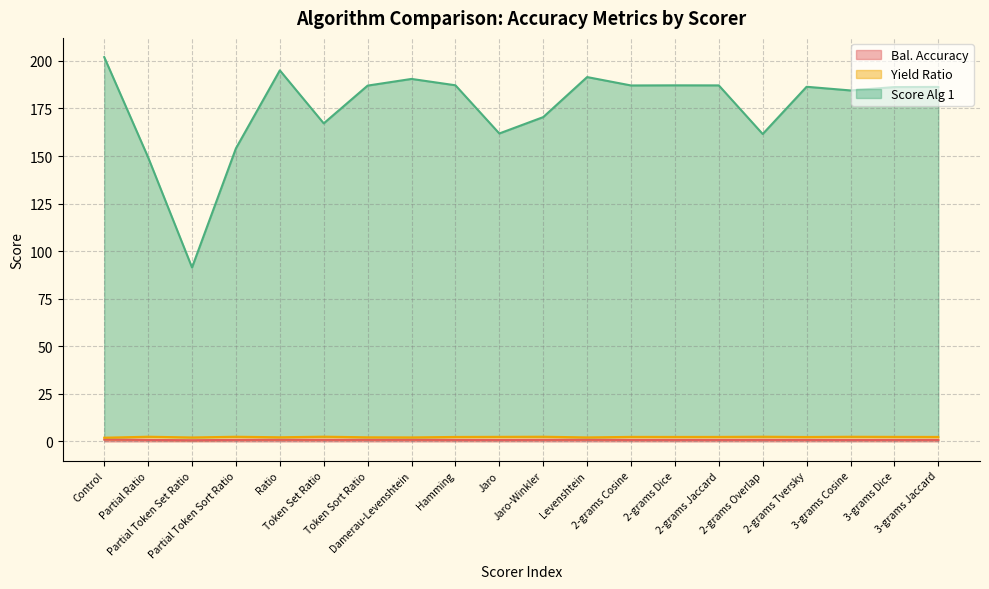

Does the chart have visible grid lines?

Yes